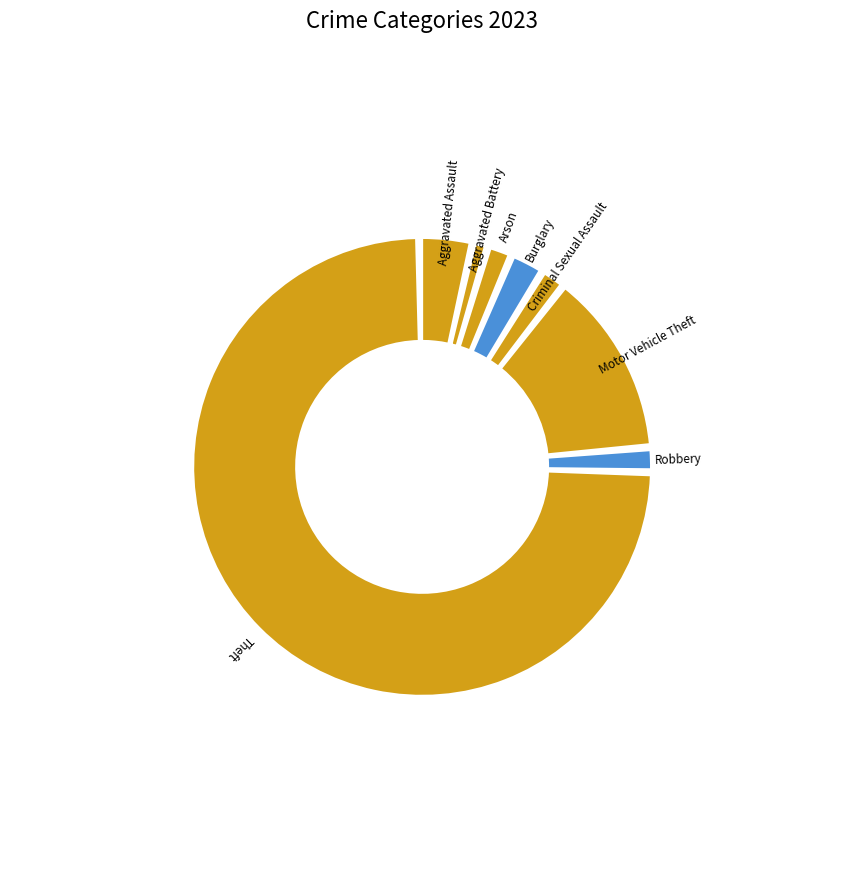

The Arson slice represents 1% of the pie. True or false?

True